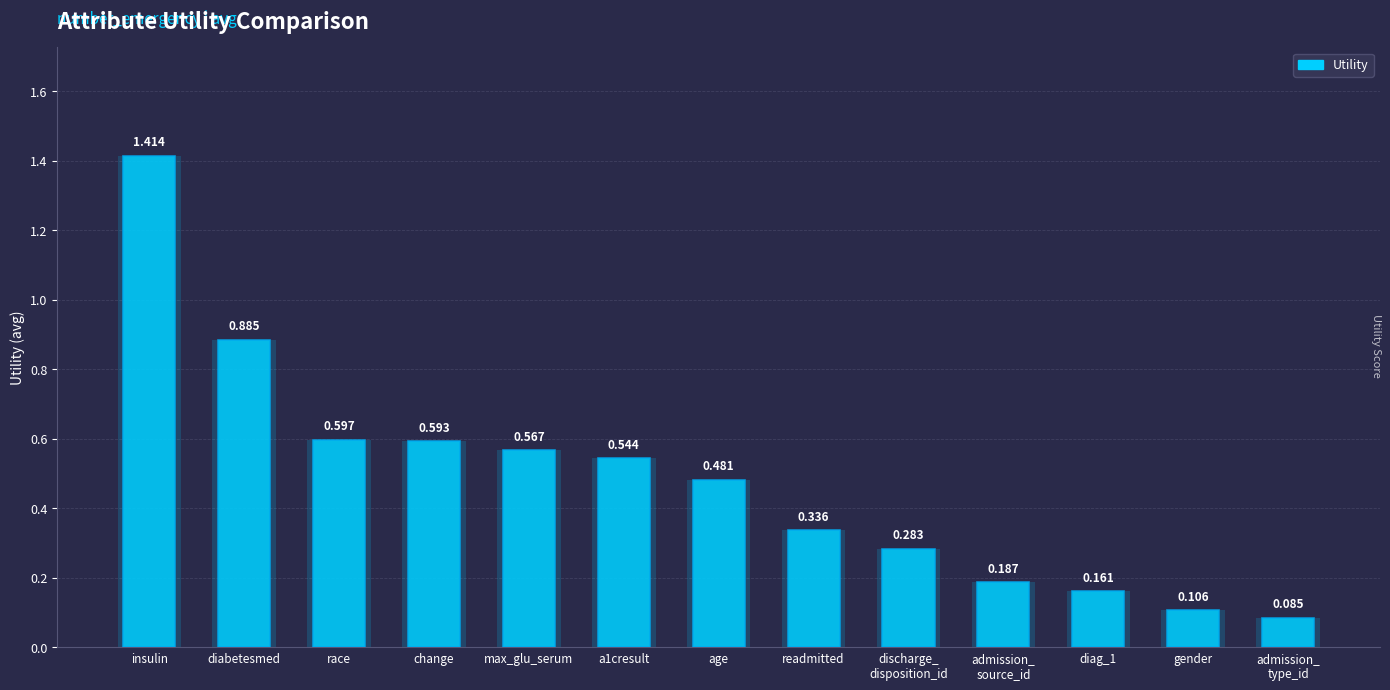

Rank the categories by value from lowest to highest.

admission_
type_id, gender, diag_1, admission_
source_id, discharge_
disposition_id, readmitted, age, a1cresult, max_glu_serum, change, race, diabetesmed, insulin